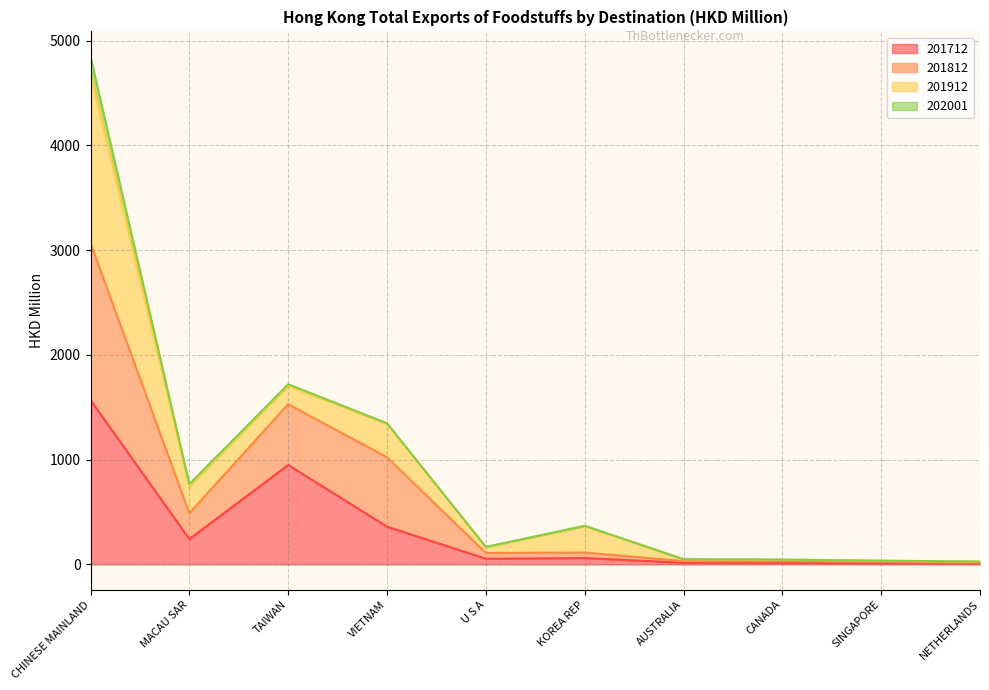

Read the 201812 value at TAIWAN.

1529.3